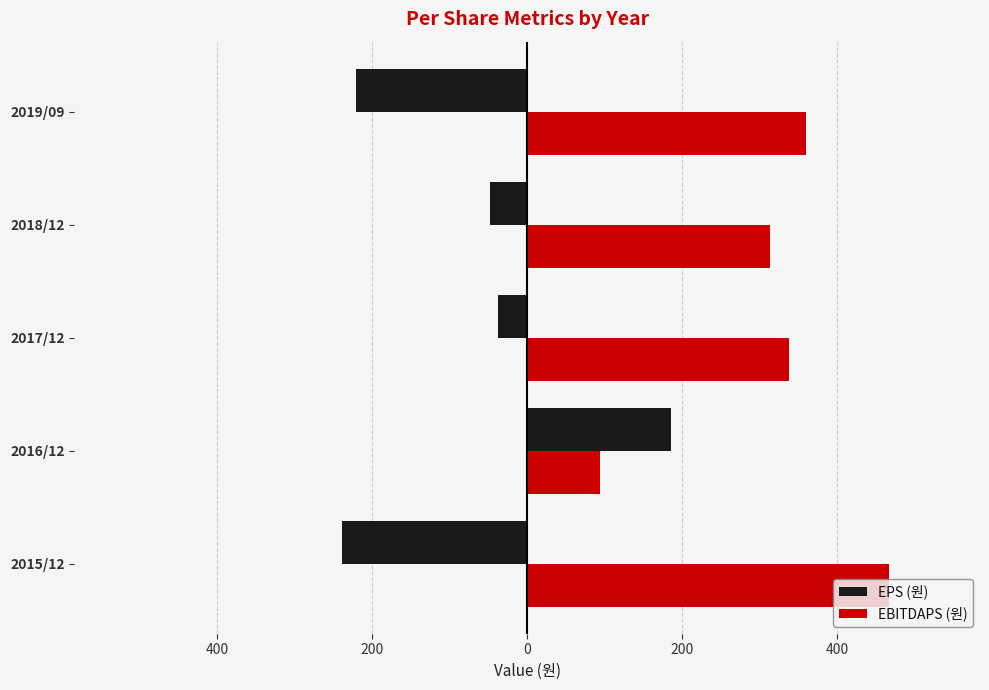

What is the average value of the EBITDAPS (원) series?

314